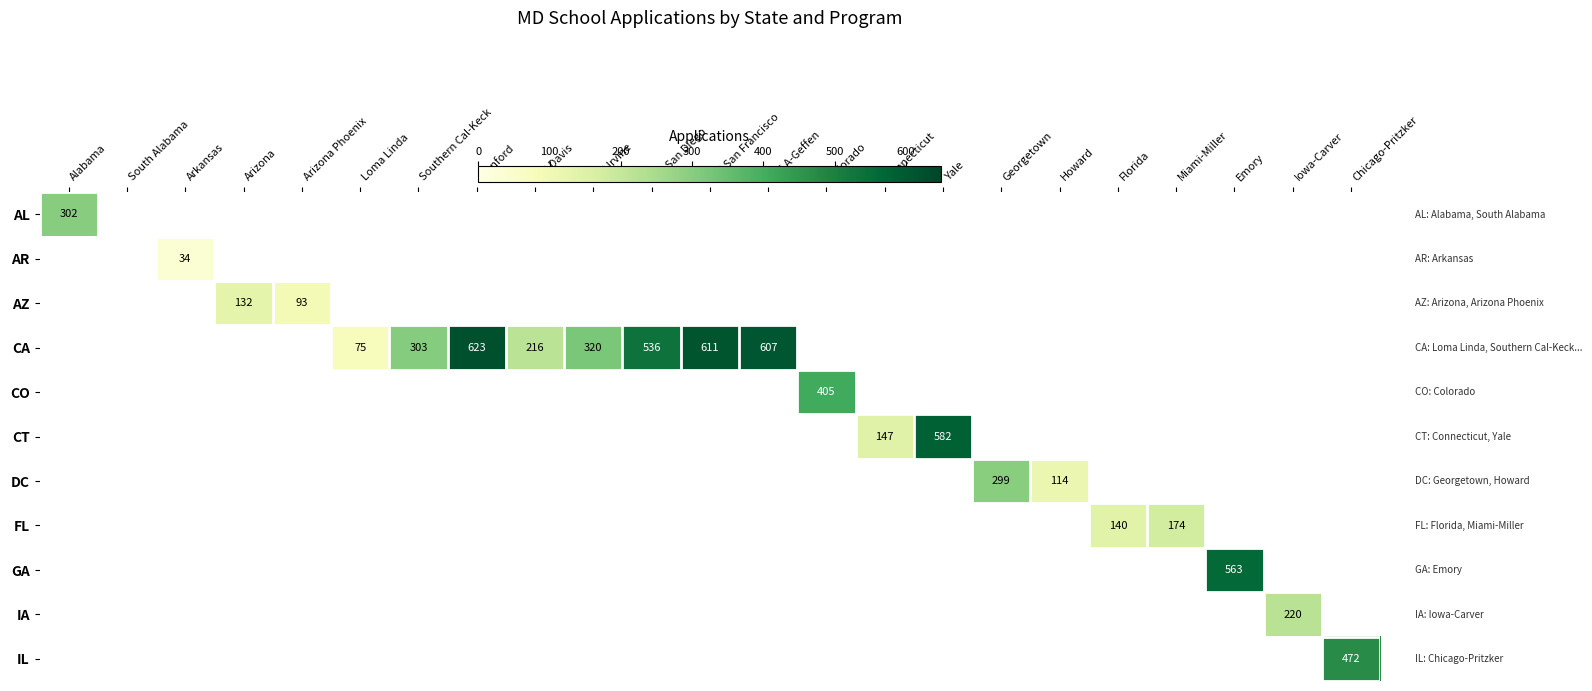

Which has a higher value, UC San Francisco or Colorado?

UC San Francisco